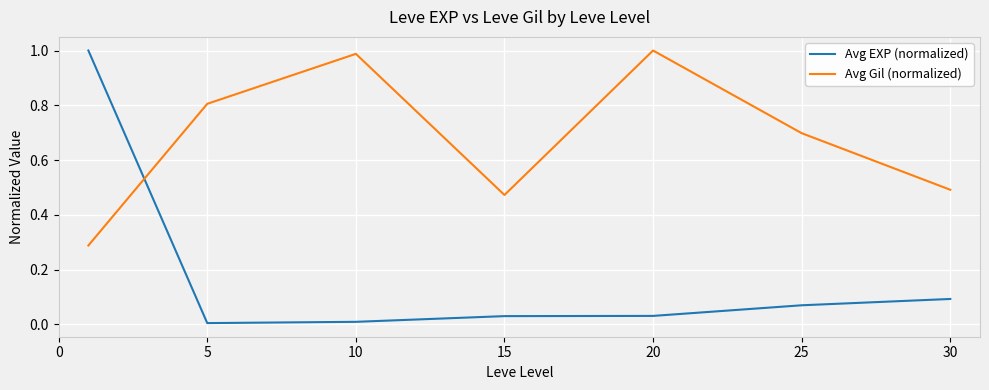

Which series has the largest total across all categories?

Avg Gil (normalized)